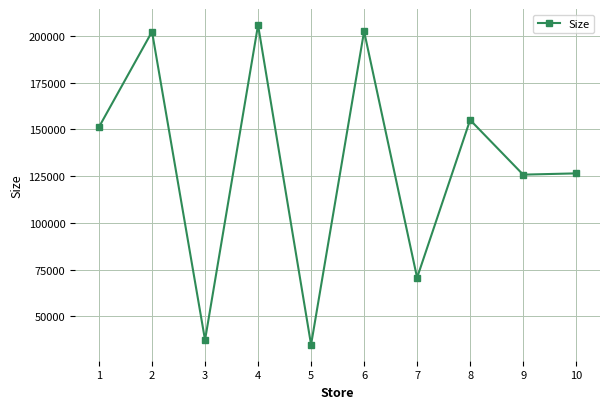

What is the value of the 6th point from the left?

202505